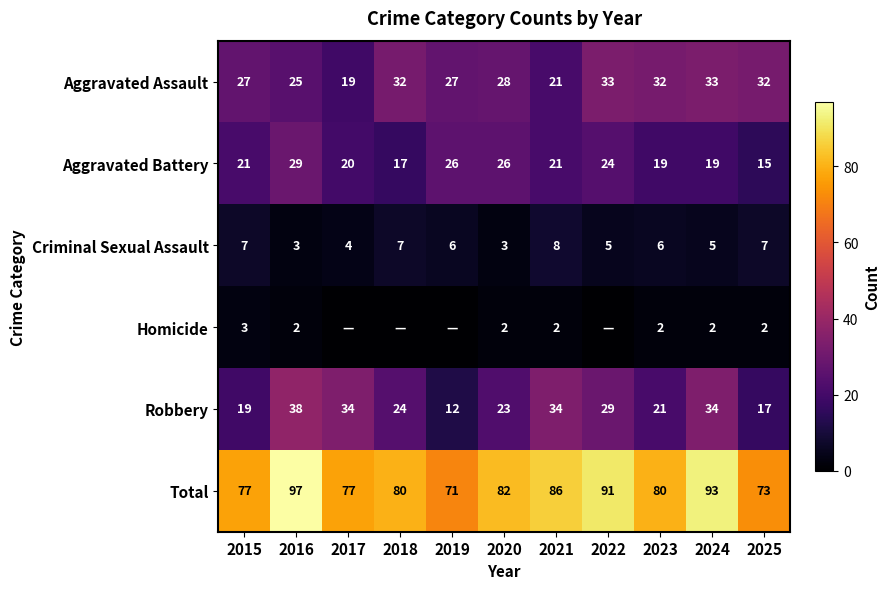

What is the difference between the highest and lowest values at 2024?

91